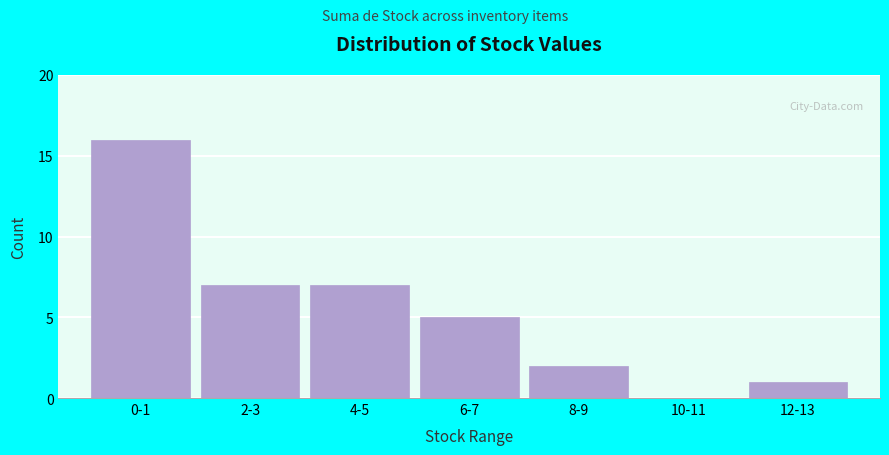

Reading right to left, list all the values displayed in this chart.

12-13=1	10-11=0	8-9=2	6-7=5	4-5=7	2-3=7	0-1=16